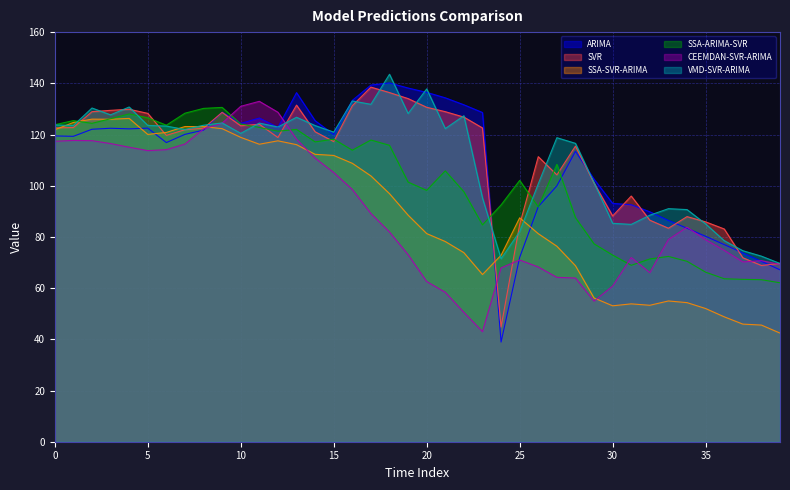

What is the minimum value shown in the chart?

38.9